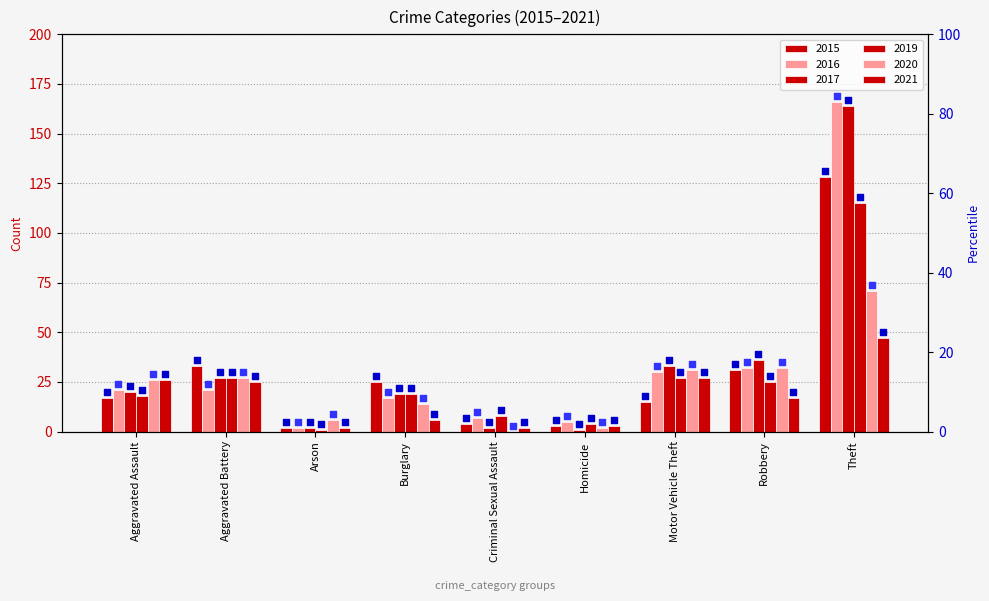

Is the value of 2021_dot at Motor Vehicle Theft greater than the value of 2016_dot at Criminal Sexual Assault?

Yes